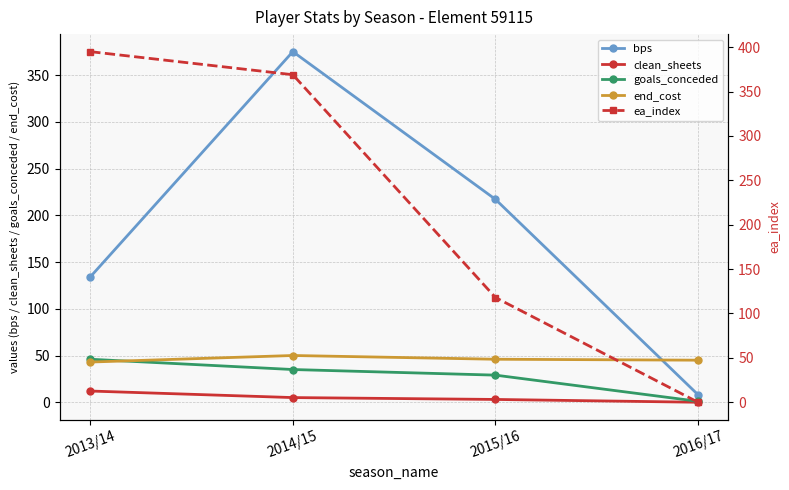

True or false: ea_index and clean_sheets intersect in this chart.

False